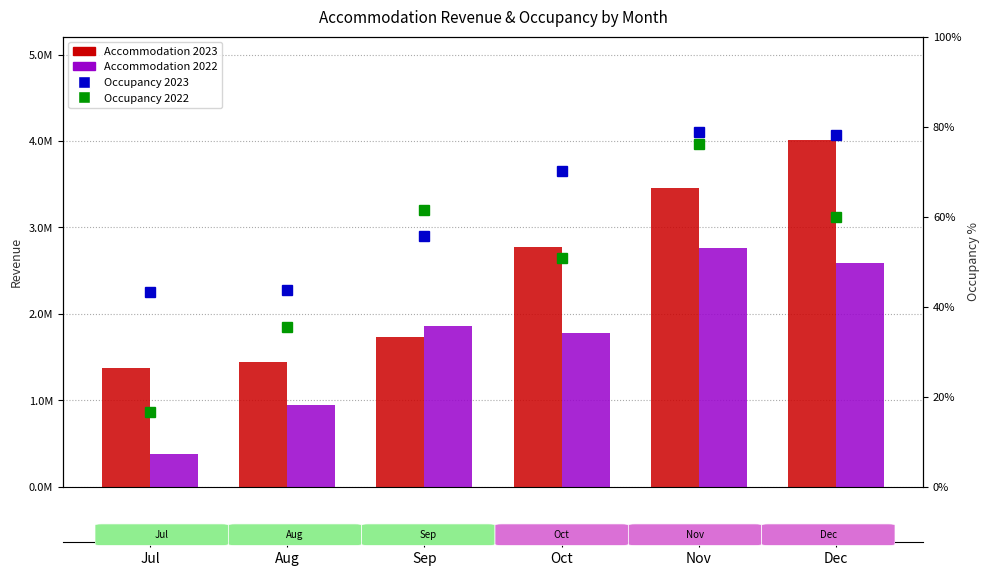

Count the number of data series in this chart.

4